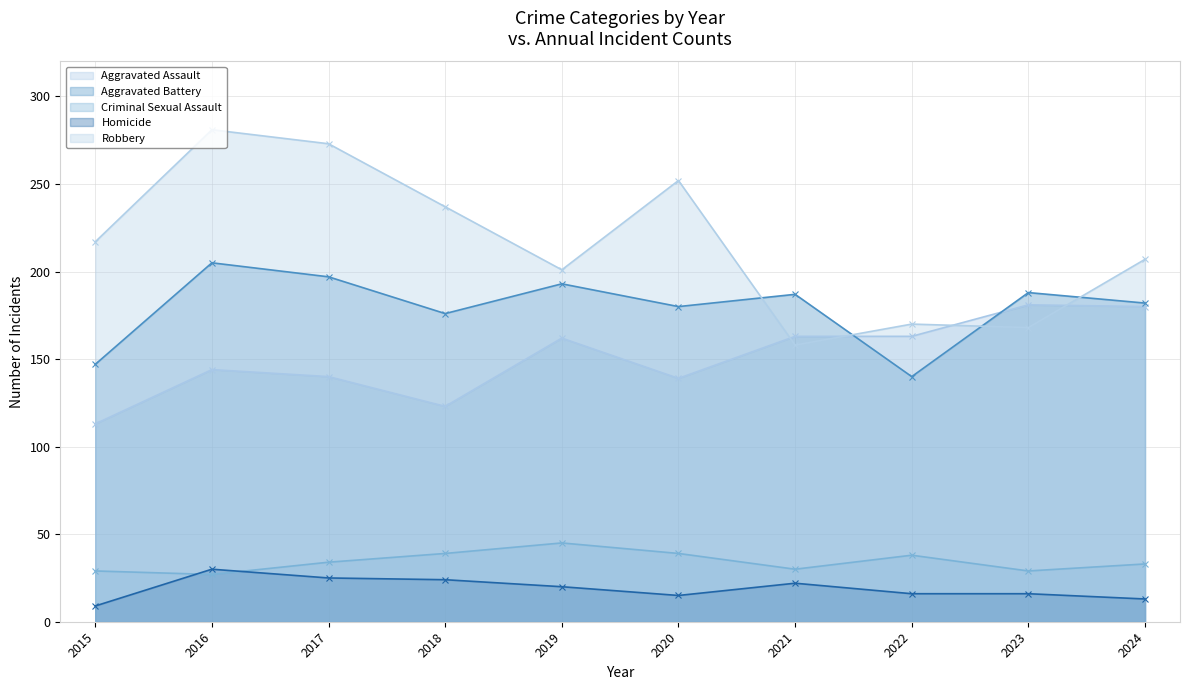

Count the number of categories in the chart.

10